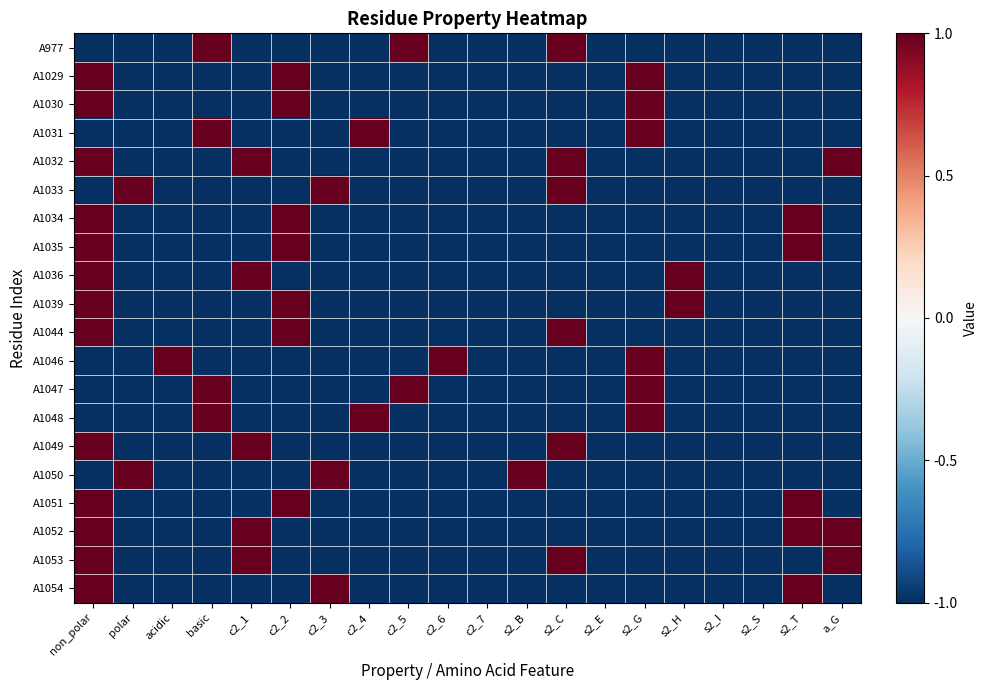

Reading right to left, extract all data points from this chart.

A977: a_G=-1	s2_T=-1	s2_S=-1	s2_I=-1	s2_H=-1	s2_G=-1	s2_E=-1	s2_C=1	s2_B=-1	c2_7=-1	c2_6=-1	c2_5=1	c2_4=-1	c2_3=-1	c2_2=-1	c2_1=-1	basic=1	acidic=-1	polar=-1	non_polar=-1
A1029: a_G=-1	s2_T=-1	s2_S=-1	s2_I=-1	s2_H=-1	s2_G=1	s2_E=-1	s2_C=-1	s2_B=-1	c2_7=-1	c2_6=-1	c2_5=-1	c2_4=-1	c2_3=-1	c2_2=1	c2_1=-1	basic=-1	acidic=-1	polar=-1	non_polar=1
A1030: a_G=-1	s2_T=-1	s2_S=-1	s2_I=-1	s2_H=-1	s2_G=1	s2_E=-1	s2_C=-1	s2_B=-1	c2_7=-1	c2_6=-1	c2_5=-1	c2_4=-1	c2_3=-1	c2_2=1	c2_1=-1	basic=-1	acidic=-1	polar=-1	non_polar=1
A1031: a_G=-1	s2_T=-1	s2_S=-1	s2_I=-1	s2_H=-1	s2_G=1	s2_E=-1	s2_C=-1	s2_B=-1	c2_7=-1	c2_6=-1	c2_5=-1	c2_4=1	c2_3=-1	c2_2=-1	c2_1=-1	basic=1	acidic=-1	polar=-1	non_polar=-1
A1032: a_G=1	s2_T=-1	s2_S=-1	s2_I=-1	s2_H=-1	s2_G=-1	s2_E=-1	s2_C=1	s2_B=-1	c2_7=-1	c2_6=-1	c2_5=-1	c2_4=-1	c2_3=-1	c2_2=-1	c2_1=1	basic=-1	acidic=-1	polar=-1	non_polar=1
A1033: a_G=-1	s2_T=-1	s2_S=-1	s2_I=-1	s2_H=-1	s2_G=-1	s2_E=-1	s2_C=1	s2_B=-1	c2_7=-1	c2_6=-1	c2_5=-1	c2_4=-1	c2_3=1	c2_2=-1	c2_1=-1	basic=-1	acidic=-1	polar=1	non_polar=-1
A1034: a_G=-1	s2_T=1	s2_S=-1	s2_I=-1	s2_H=-1	s2_G=-1	s2_E=-1	s2_C=-1	s2_B=-1	c2_7=-1	c2_6=-1	c2_5=-1	c2_4=-1	c2_3=-1	c2_2=1	c2_1=-1	basic=-1	acidic=-1	polar=-1	non_polar=1
A1035: a_G=-1	s2_T=1	s2_S=-1	s2_I=-1	s2_H=-1	s2_G=-1	s2_E=-1	s2_C=-1	s2_B=-1	c2_7=-1	c2_6=-1	c2_5=-1	c2_4=-1	c2_3=-1	c2_2=1	c2_1=-1	basic=-1	acidic=-1	polar=-1	non_polar=1
A1036: a_G=-1	s2_T=-1	s2_S=-1	s2_I=-1	s2_H=1	s2_G=-1	s2_E=-1	s2_C=-1	s2_B=-1	c2_7=-1	c2_6=-1	c2_5=-1	c2_4=-1	c2_3=-1	c2_2=-1	c2_1=1	basic=-1	acidic=-1	polar=-1	non_polar=1
A1039: a_G=-1	s2_T=-1	s2_S=-1	s2_I=-1	s2_H=1	s2_G=-1	s2_E=-1	s2_C=-1	s2_B=-1	c2_7=-1	c2_6=-1	c2_5=-1	c2_4=-1	c2_3=-1	c2_2=1	c2_1=-1	basic=-1	acidic=-1	polar=-1	non_polar=1
A1044: a_G=-1	s2_T=-1	s2_S=-1	s2_I=-1	s2_H=-1	s2_G=-1	s2_E=-1	s2_C=1	s2_B=-1	c2_7=-1	c2_6=-1	c2_5=-1	c2_4=-1	c2_3=-1	c2_2=1	c2_1=-1	basic=-1	acidic=-1	polar=-1	non_polar=1
A1046: a_G=-1	s2_T=-1	s2_S=-1	s2_I=-1	s2_H=-1	s2_G=1	s2_E=-1	s2_C=-1	s2_B=-1	c2_7=-1	c2_6=1	c2_5=-1	c2_4=-1	c2_3=-1	c2_2=-1	c2_1=-1	basic=-1	acidic=1	polar=-1	non_polar=-1
A1047: a_G=-1	s2_T=-1	s2_S=-1	s2_I=-1	s2_H=-1	s2_G=1	s2_E=-1	s2_C=-1	s2_B=-1	c2_7=-1	c2_6=-1	c2_5=1	c2_4=-1	c2_3=-1	c2_2=-1	c2_1=-1	basic=1	acidic=-1	polar=-1	non_polar=-1
A1048: a_G=-1	s2_T=-1	s2_S=-1	s2_I=-1	s2_H=-1	s2_G=1	s2_E=-1	s2_C=-1	s2_B=-1	c2_7=-1	c2_6=-1	c2_5=-1	c2_4=1	c2_3=-1	c2_2=-1	c2_1=-1	basic=1	acidic=-1	polar=-1	non_polar=-1
A1049: a_G=-1	s2_T=-1	s2_S=-1	s2_I=-1	s2_H=-1	s2_G=-1	s2_E=-1	s2_C=1	s2_B=-1	c2_7=-1	c2_6=-1	c2_5=-1	c2_4=-1	c2_3=-1	c2_2=-1	c2_1=1	basic=-1	acidic=-1	polar=-1	non_polar=1
A1050: a_G=-1	s2_T=-1	s2_S=-1	s2_I=-1	s2_H=-1	s2_G=-1	s2_E=-1	s2_C=-1	s2_B=1	c2_7=-1	c2_6=-1	c2_5=-1	c2_4=-1	c2_3=1	c2_2=-1	c2_1=-1	basic=-1	acidic=-1	polar=1	non_polar=-1
A1051: a_G=-1	s2_T=1	s2_S=-1	s2_I=-1	s2_H=-1	s2_G=-1	s2_E=-1	s2_C=-1	s2_B=-1	c2_7=-1	c2_6=-1	c2_5=-1	c2_4=-1	c2_3=-1	c2_2=1	c2_1=-1	basic=-1	acidic=-1	polar=-1	non_polar=1
A1052: a_G=1	s2_T=1	s2_S=-1	s2_I=-1	s2_H=-1	s2_G=-1	s2_E=-1	s2_C=-1	s2_B=-1	c2_7=-1	c2_6=-1	c2_5=-1	c2_4=-1	c2_3=-1	c2_2=-1	c2_1=1	basic=-1	acidic=-1	polar=-1	non_polar=1
A1053: a_G=1	s2_T=-1	s2_S=-1	s2_I=-1	s2_H=-1	s2_G=-1	s2_E=-1	s2_C=1	s2_B=-1	c2_7=-1	c2_6=-1	c2_5=-1	c2_4=-1	c2_3=-1	c2_2=-1	c2_1=1	basic=-1	acidic=-1	polar=-1	non_polar=1
A1054: a_G=-1	s2_T=1	s2_S=-1	s2_I=-1	s2_H=-1	s2_G=-1	s2_E=-1	s2_C=-1	s2_B=-1	c2_7=-1	c2_6=-1	c2_5=-1	c2_4=-1	c2_3=1	c2_2=-1	c2_1=-1	basic=-1	acidic=-1	polar=-1	non_polar=1